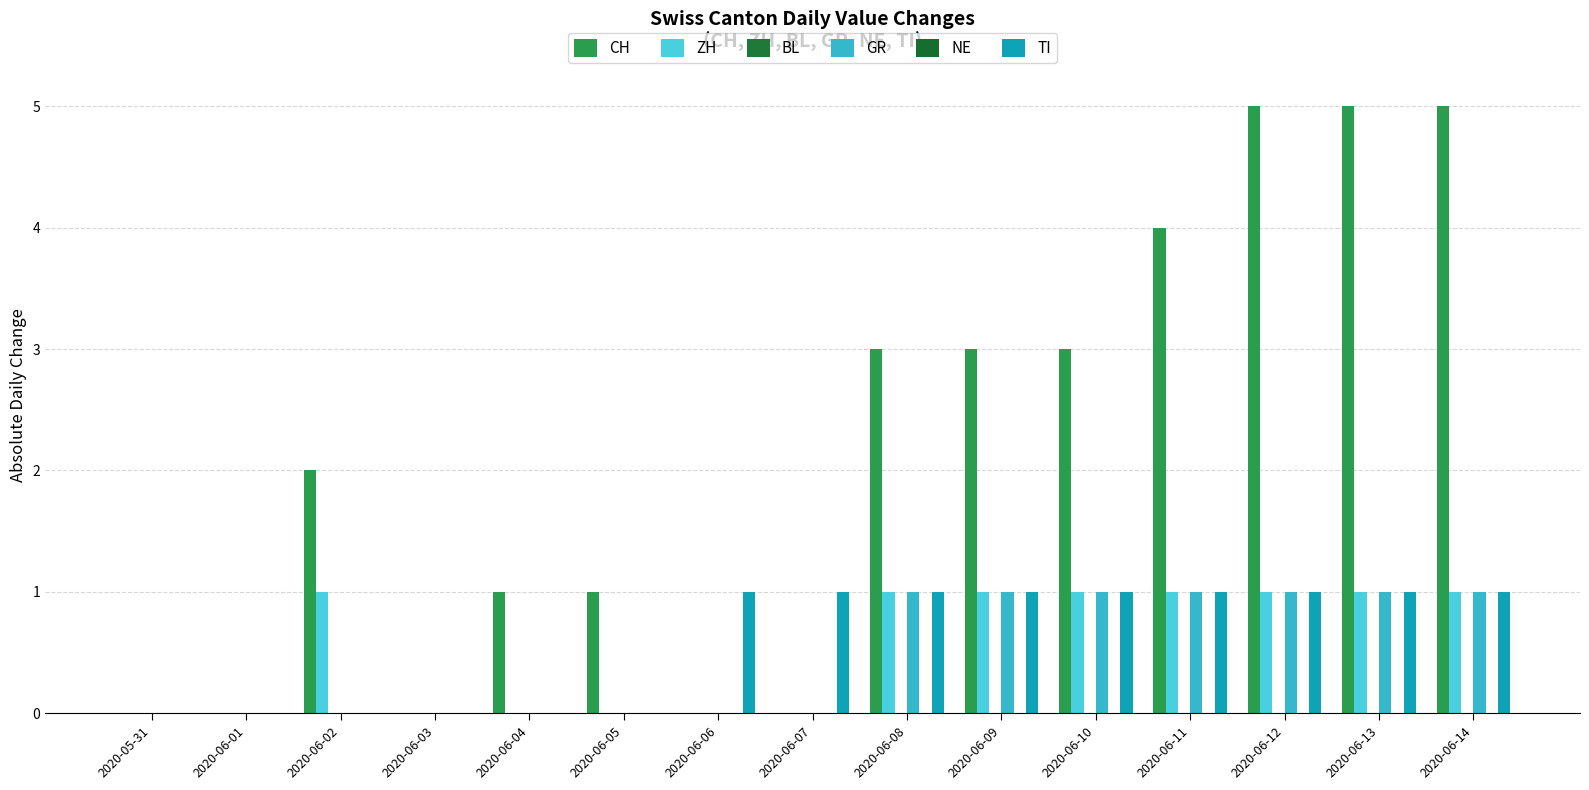

Reading left to right, transcribe all the data shown in this chart.

CH: 2020-05-31=0	2020-06-01=0	2020-06-02=2	2020-06-03=0	2020-06-04=1	2020-06-05=1	2020-06-06=0	2020-06-07=0	2020-06-08=3	2020-06-09=3	2020-06-10=3	2020-06-11=4	2020-06-12=5	2020-06-13=5	2020-06-14=5
ZH: 2020-05-31=0	2020-06-01=0	2020-06-02=1	2020-06-03=0	2020-06-04=0	2020-06-05=0	2020-06-06=0	2020-06-07=0	2020-06-08=1	2020-06-09=1	2020-06-10=1	2020-06-11=1	2020-06-12=1	2020-06-13=1	2020-06-14=1
BL: 2020-05-31=0	2020-06-01=0	2020-06-02=0	2020-06-03=0	2020-06-04=0	2020-06-05=0	2020-06-06=0	2020-06-07=0	2020-06-08=0	2020-06-09=0	2020-06-10=0	2020-06-11=0	2020-06-12=0	2020-06-13=0	2020-06-14=0
GR: 2020-05-31=0	2020-06-01=0	2020-06-02=0	2020-06-03=0	2020-06-04=0	2020-06-05=0	2020-06-06=0	2020-06-07=0	2020-06-08=1	2020-06-09=1	2020-06-10=1	2020-06-11=1	2020-06-12=1	2020-06-13=1	2020-06-14=1
NE: 2020-05-31=0	2020-06-01=0	2020-06-02=0	2020-06-03=0	2020-06-04=0	2020-06-05=0	2020-06-06=0	2020-06-07=0	2020-06-08=0	2020-06-09=0	2020-06-10=0	2020-06-11=0	2020-06-12=0	2020-06-13=0	2020-06-14=0
TI: 2020-05-31=0	2020-06-01=0	2020-06-02=0	2020-06-03=0	2020-06-04=0	2020-06-05=0	2020-06-06=1	2020-06-07=1	2020-06-08=1	2020-06-09=1	2020-06-10=1	2020-06-11=1	2020-06-12=1	2020-06-13=1	2020-06-14=1